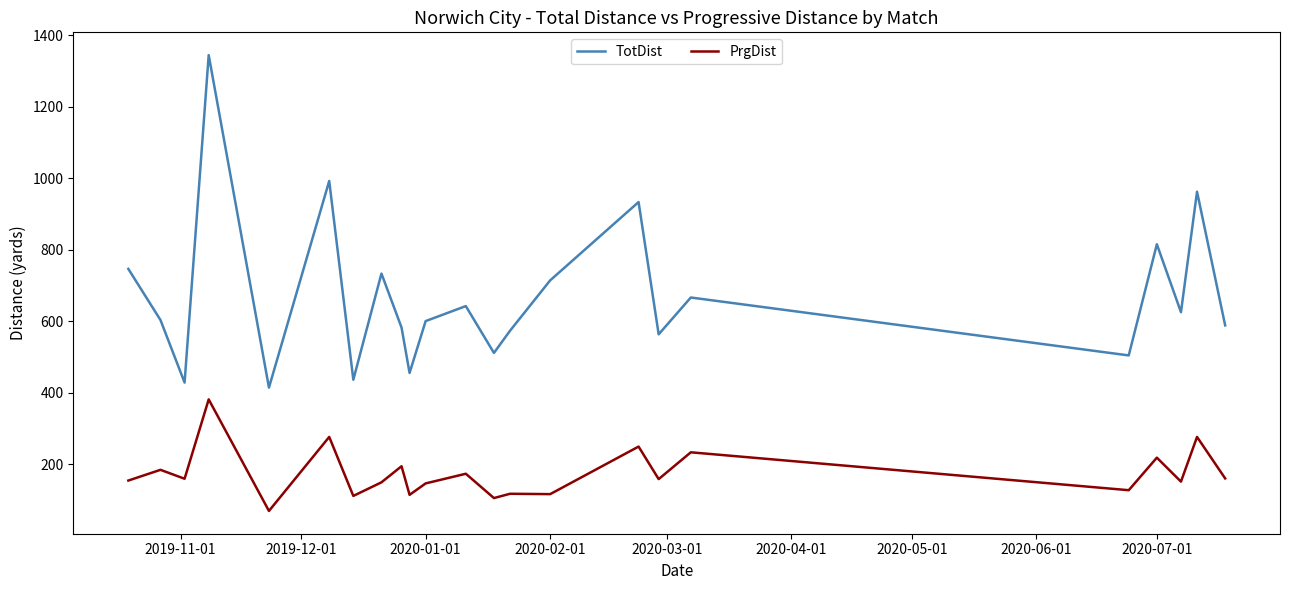

How many series are shown in this chart?

2